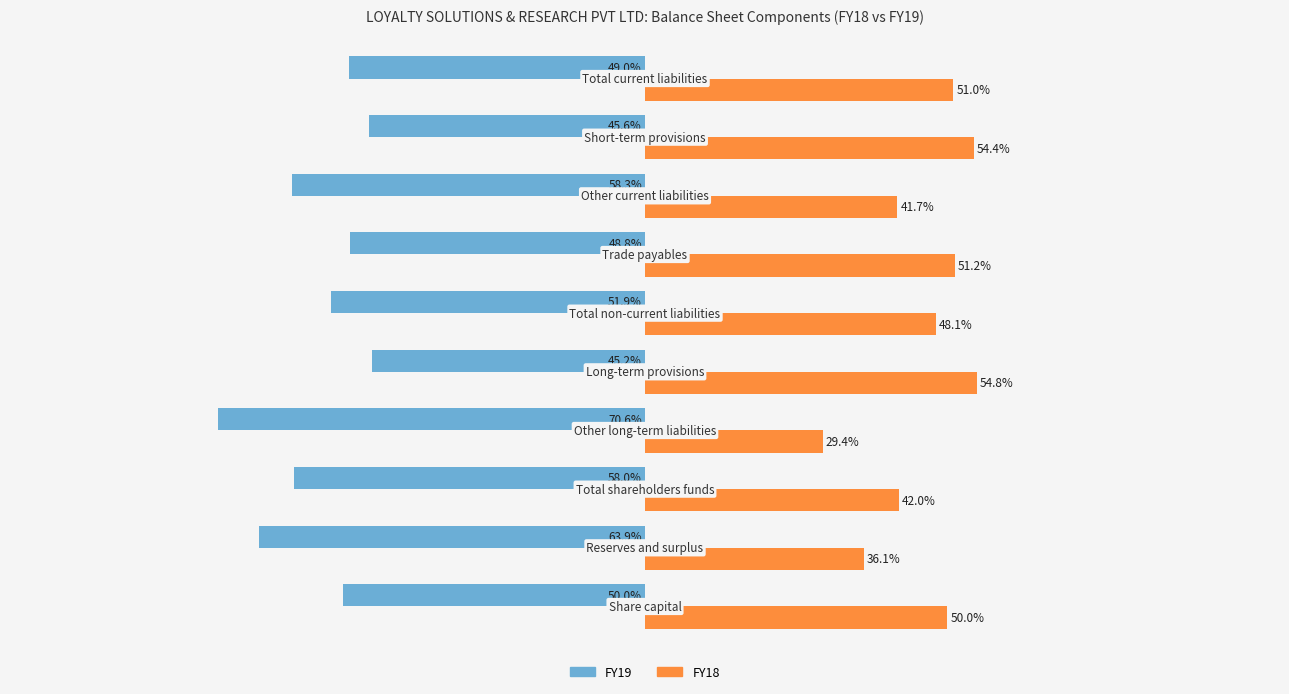

List the series in order of their peak value, lowest first.

FY19, FY18